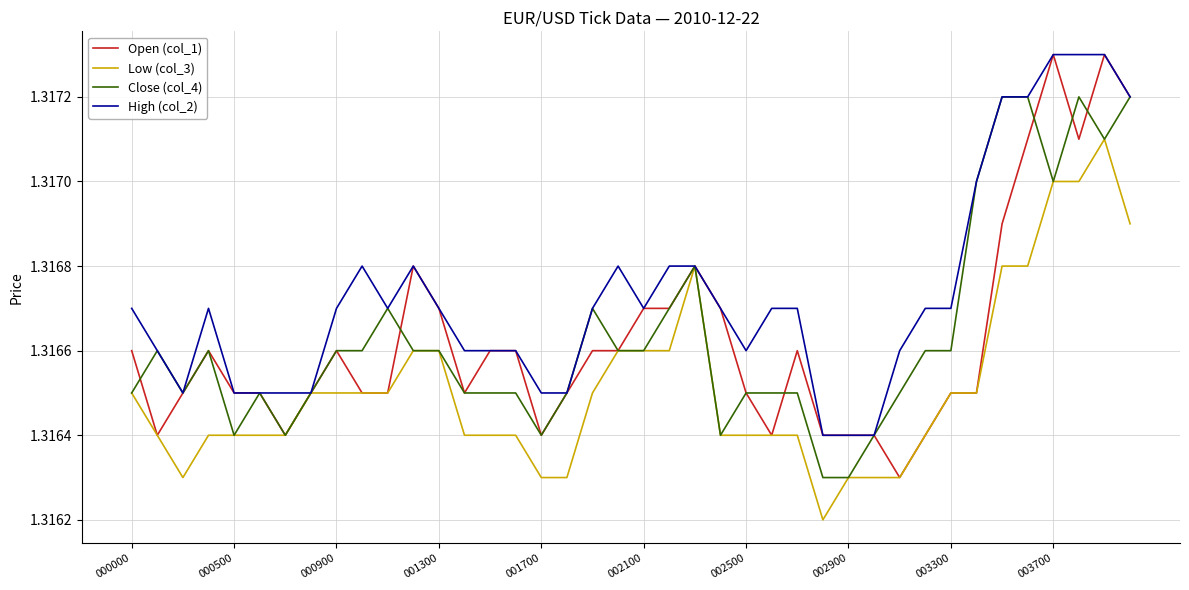

Which series has the largest total across all categories?

High (col_2)